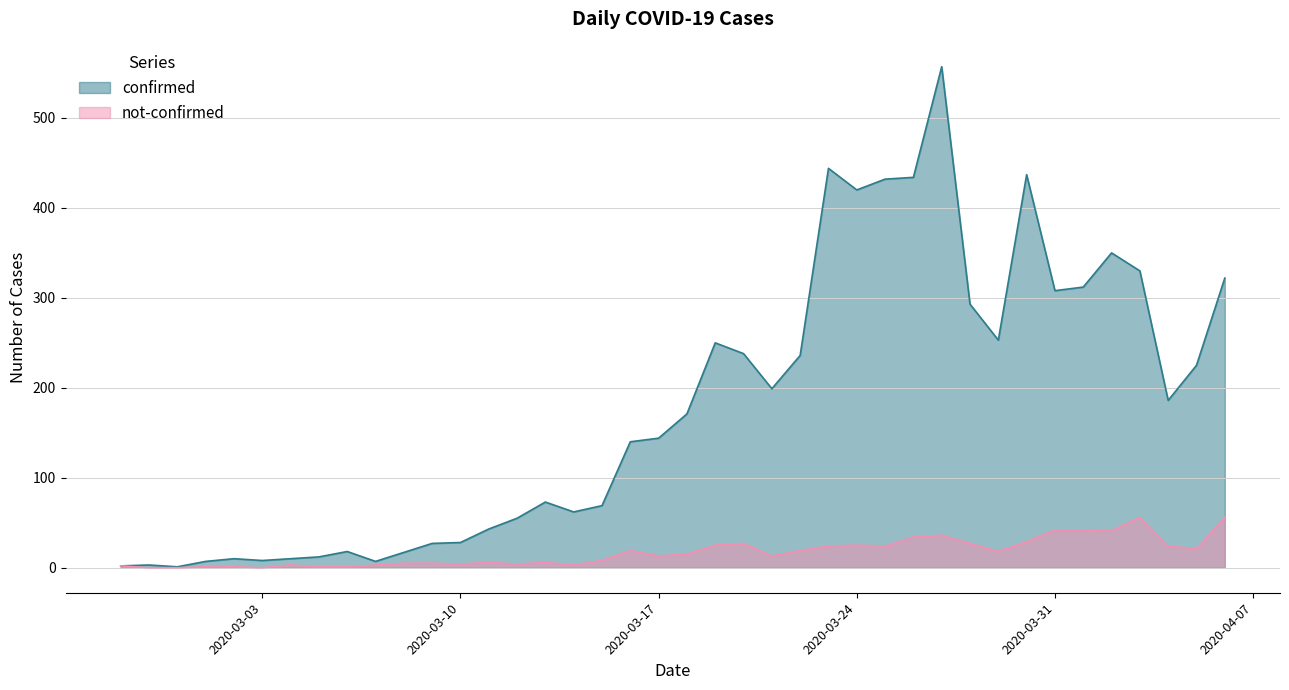

What is the difference between the confirmed values at 2020-03-22 and 2020-03-05?

224